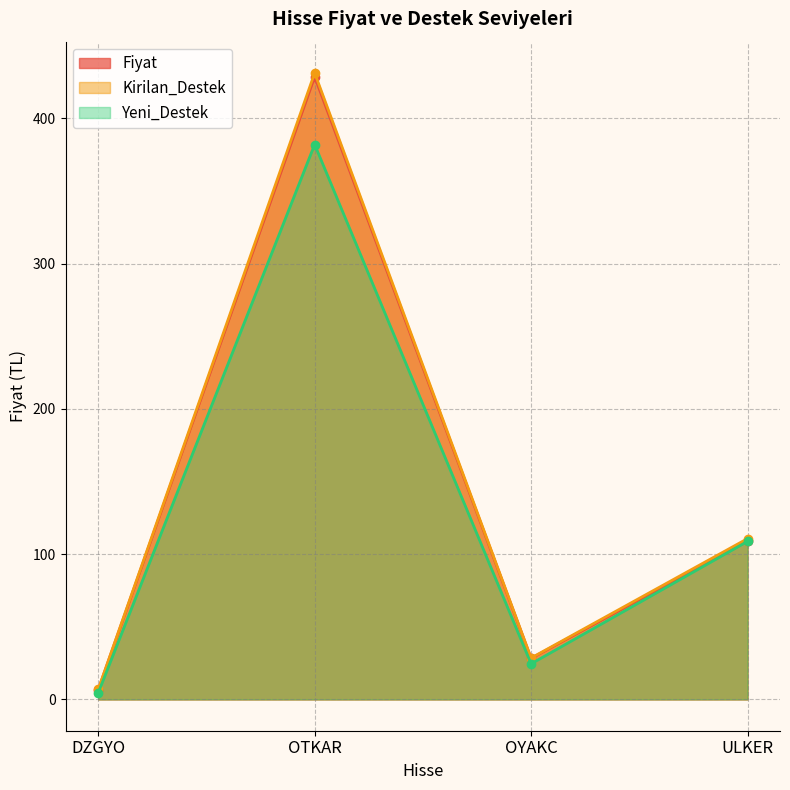

How many data points in Yeni_Destek are less than 108?

2